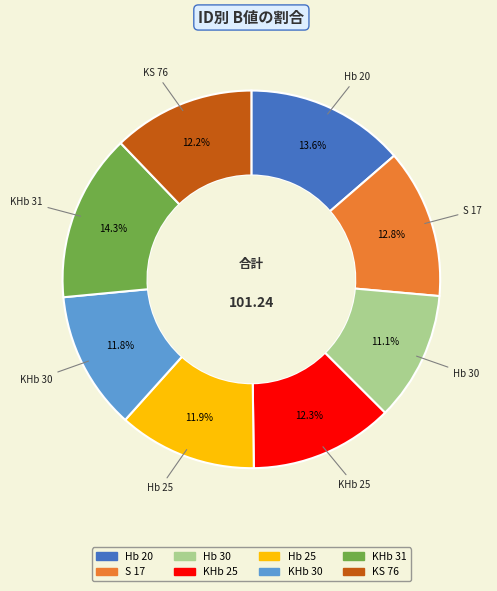

Which slice is the smallest?

Hb 30